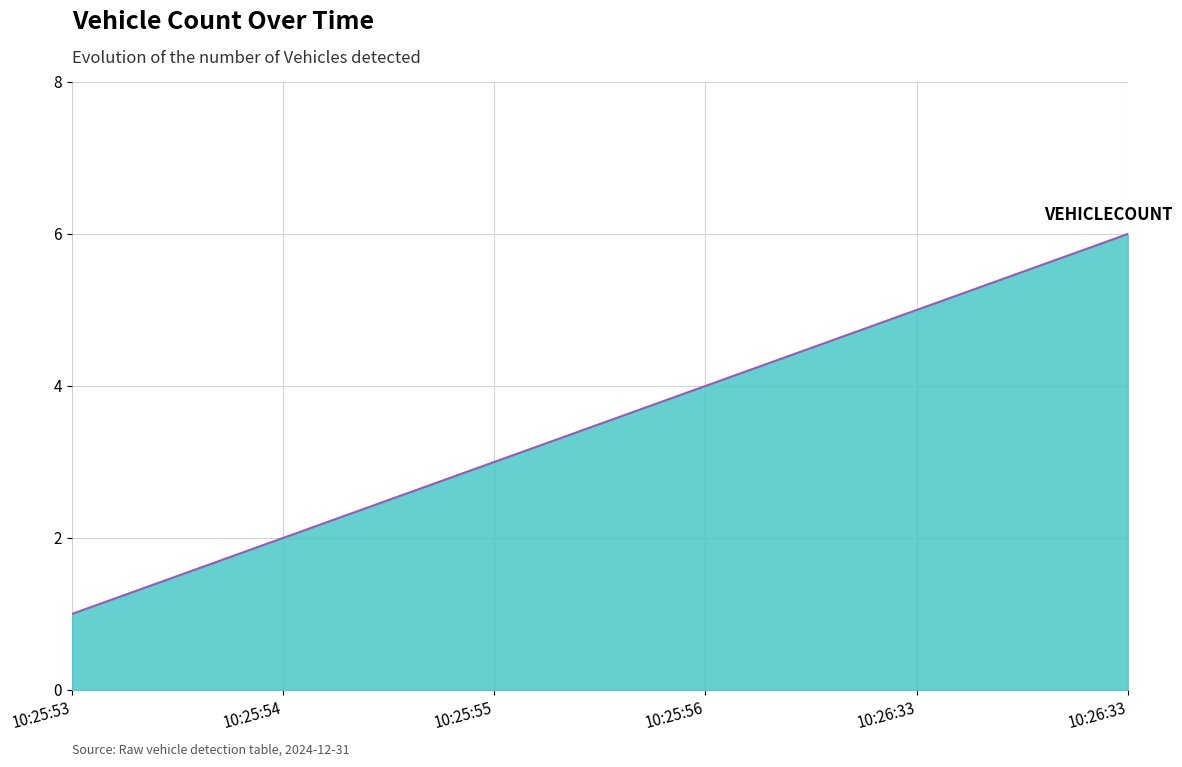

At which category does the chart reach its peak across all series?

10:26:33